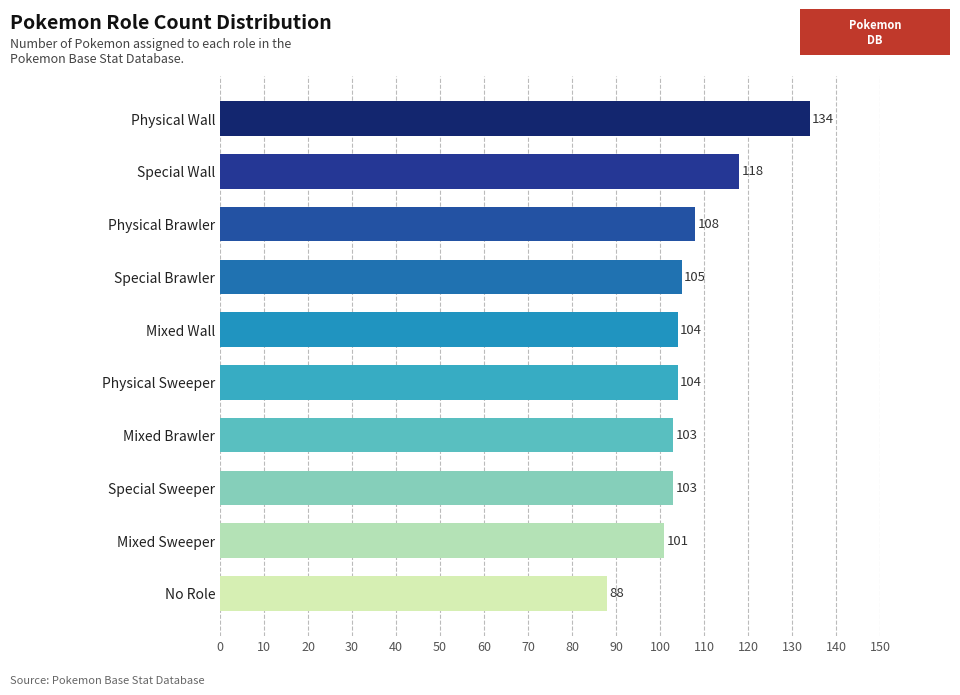

How many data points are less than 104?

4